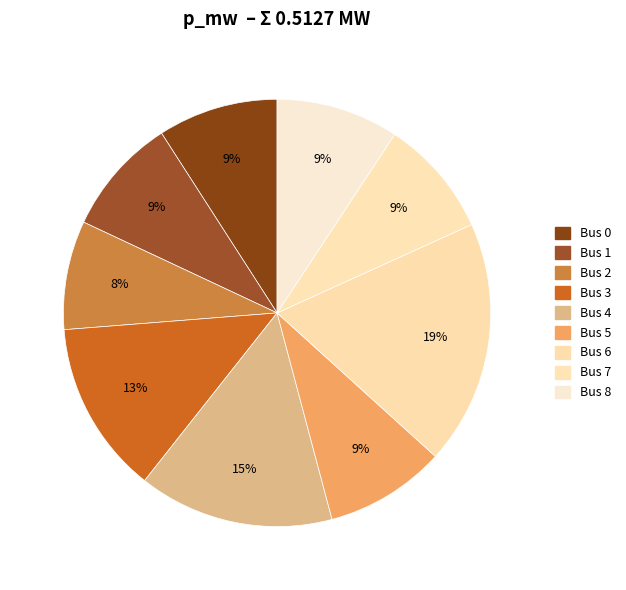

Does any single category account for the majority?

No